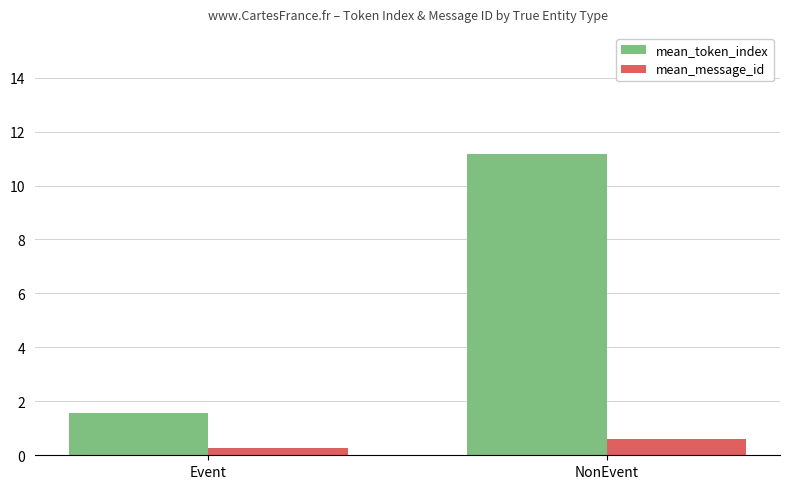

What position from the left is NonEvent?

2